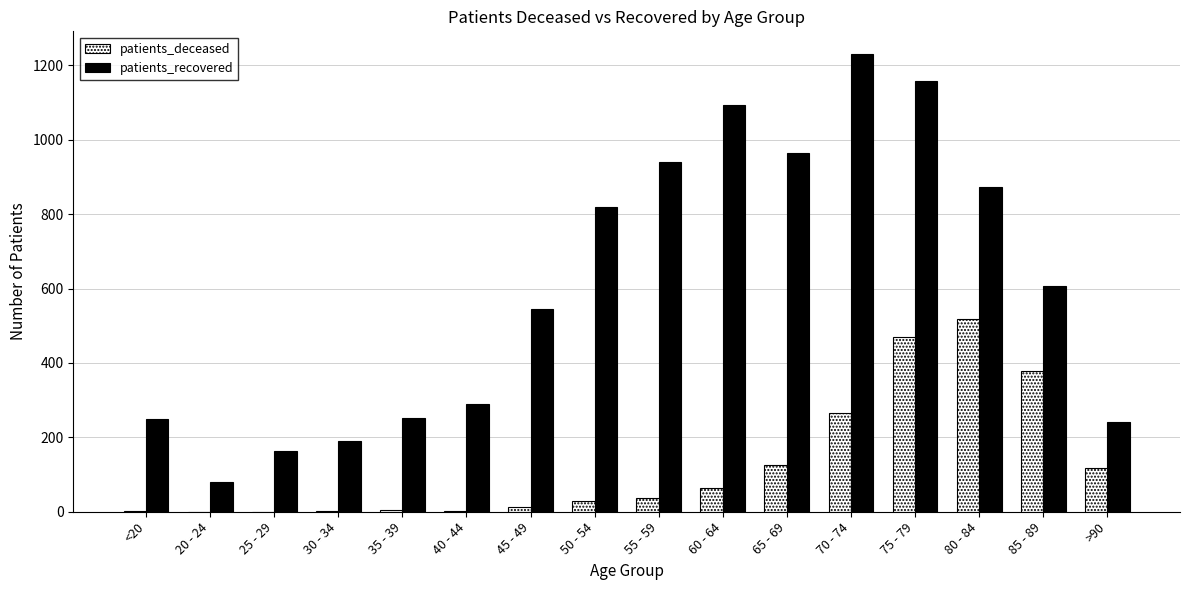

What is the spread (max minus min) of values at >90?

123